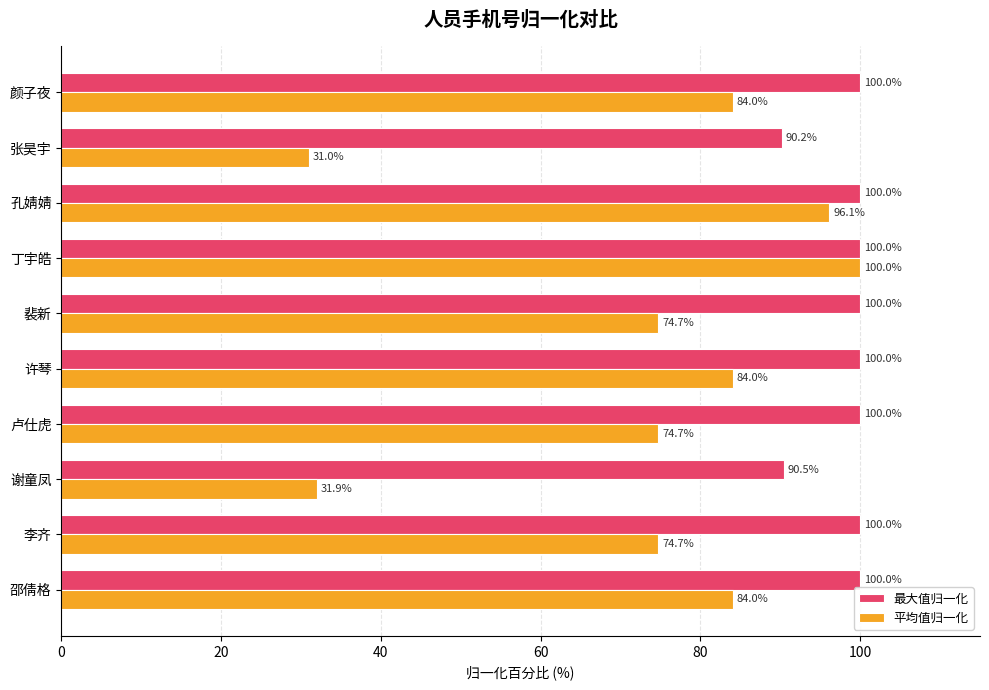

At which label does 平均值归一化 reach its minimum?

张昊宇